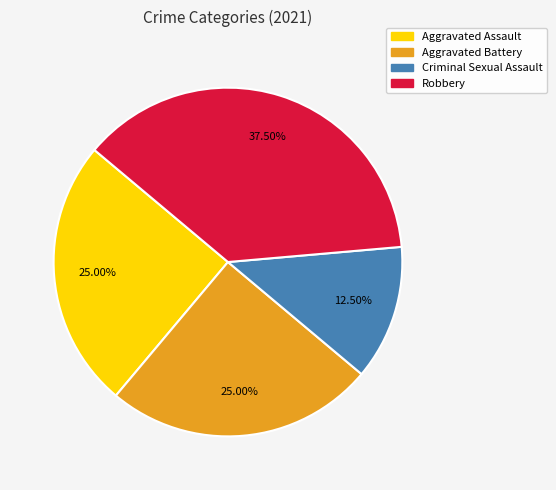

Does Criminal Sexual Assault account for over 50% of the chart?

No